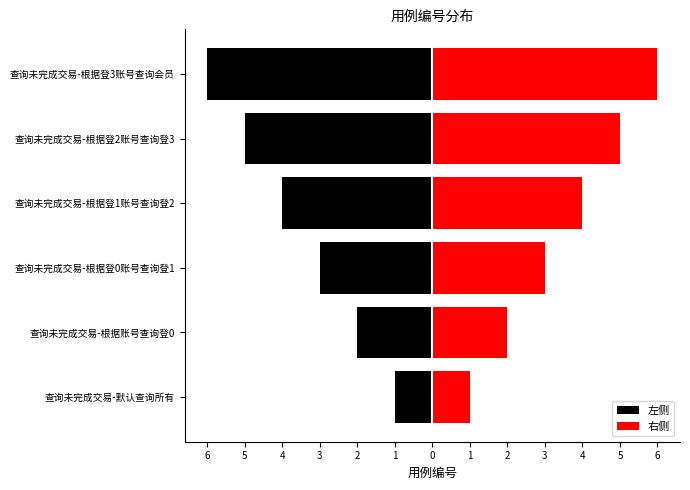

Which series has the widest spread of values?

左侧